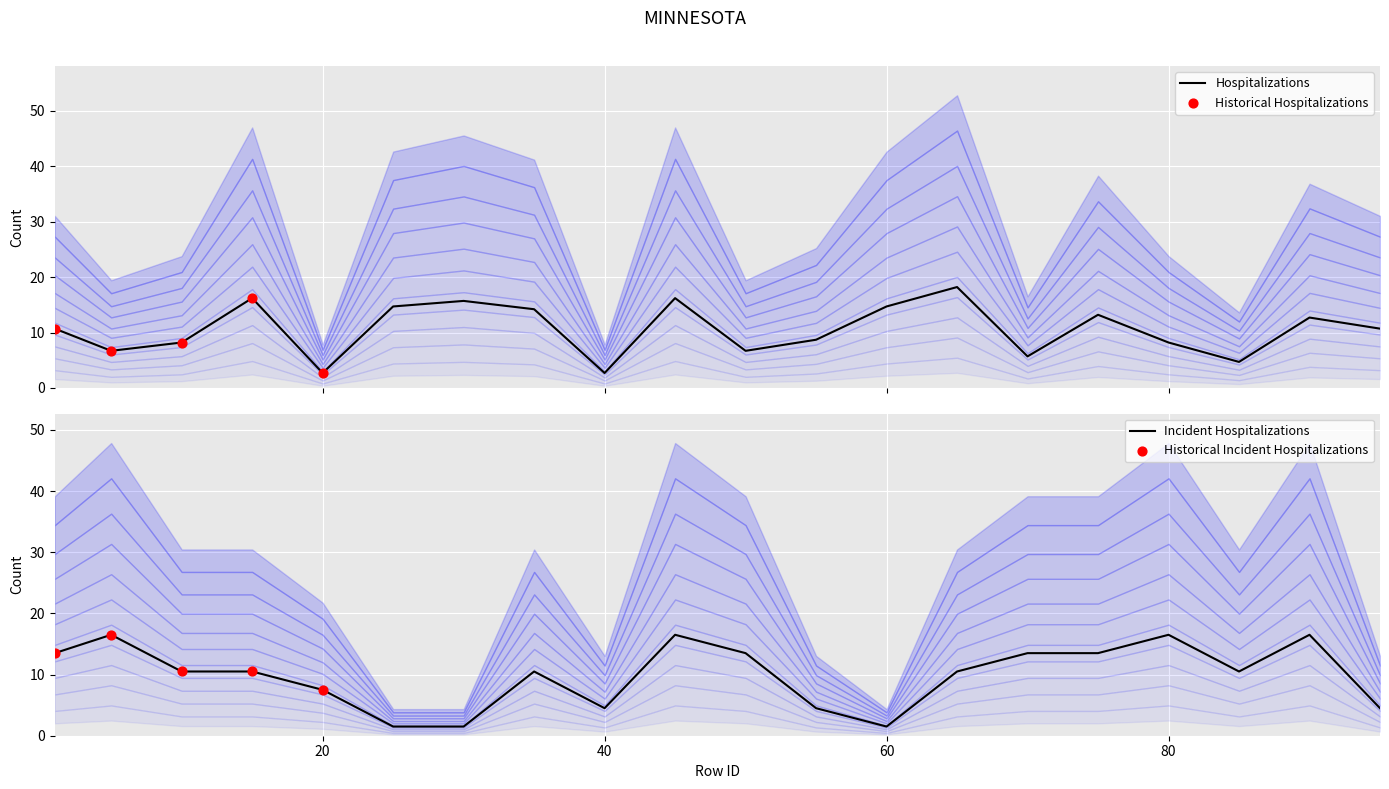

Is it true that Incident Hospitalizations equals 6.3 at 40?

False